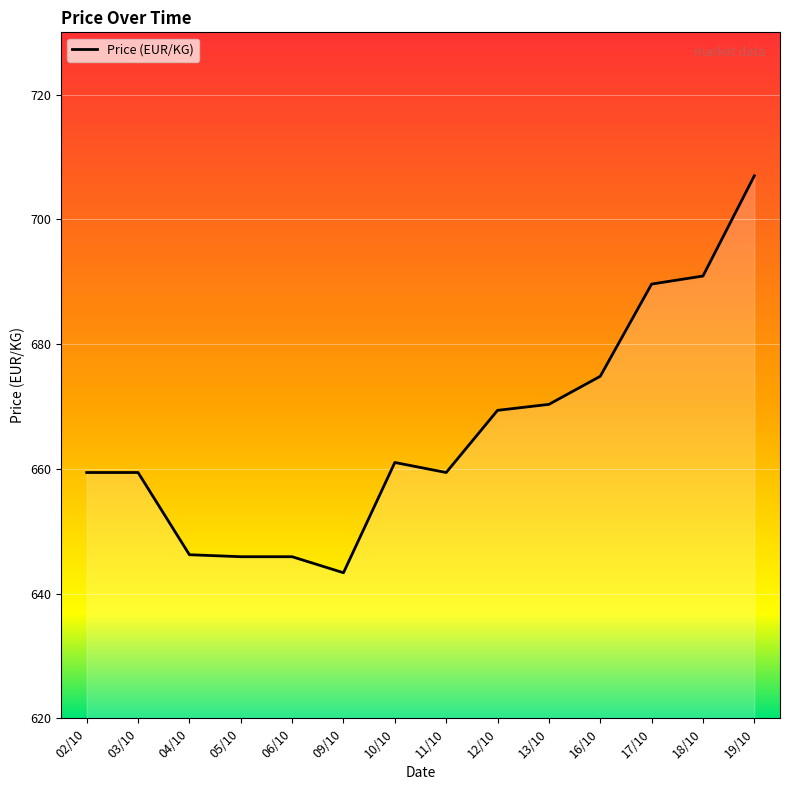

What position from the right is 11/10?

7